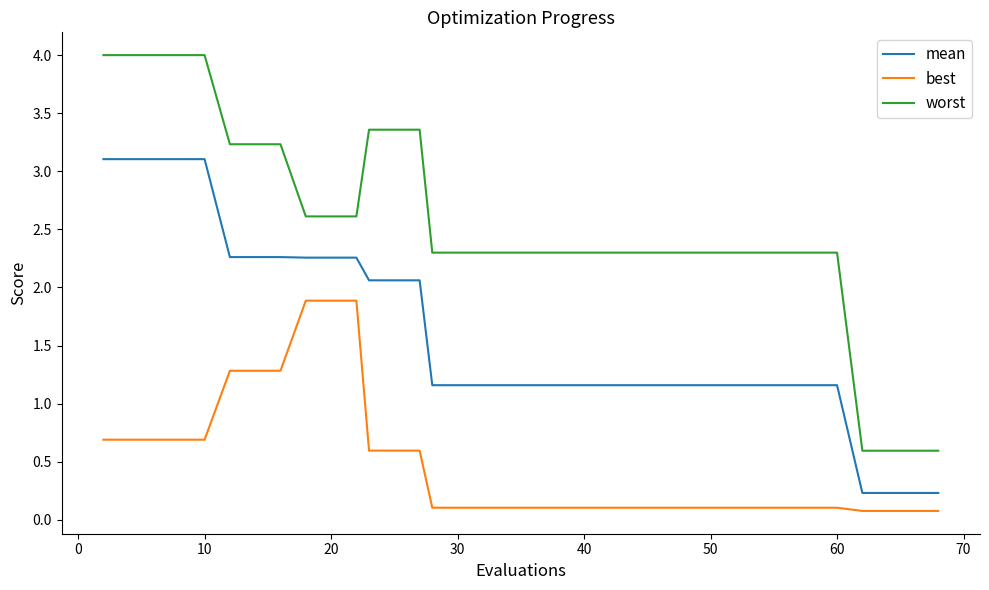

What is the maximum value for best?

1.9